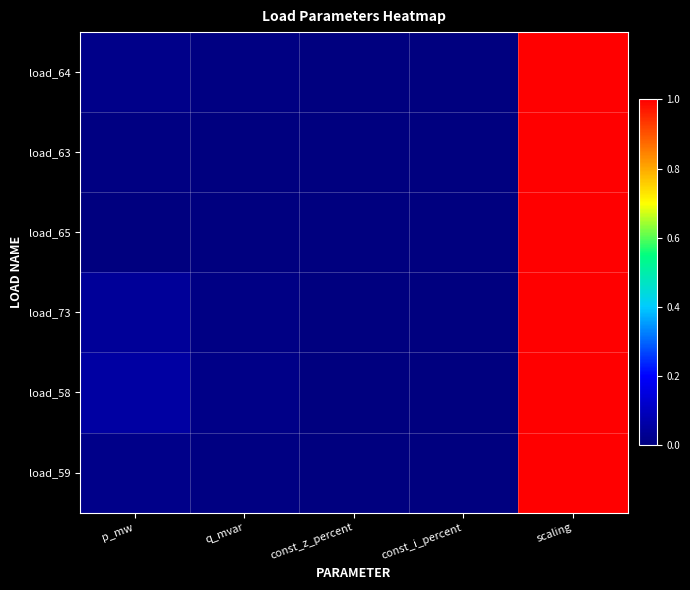

How many series are shown in this chart?

6